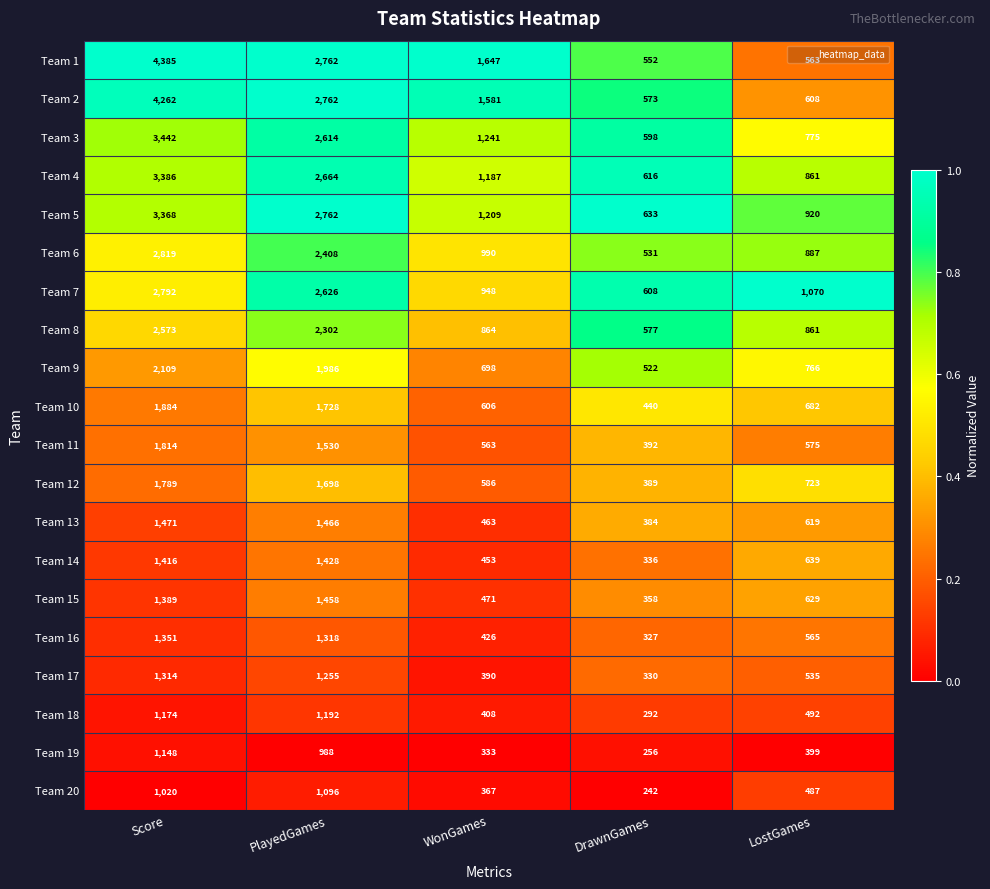

What is the spread (max minus min) of values at LostGames?

671